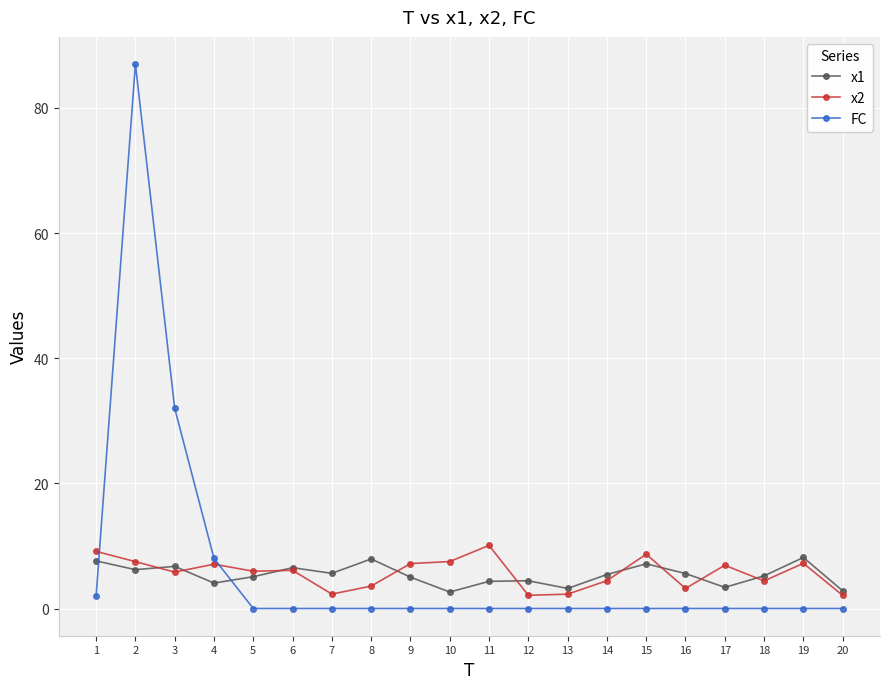

What is the average value of the x1 series?

5.4